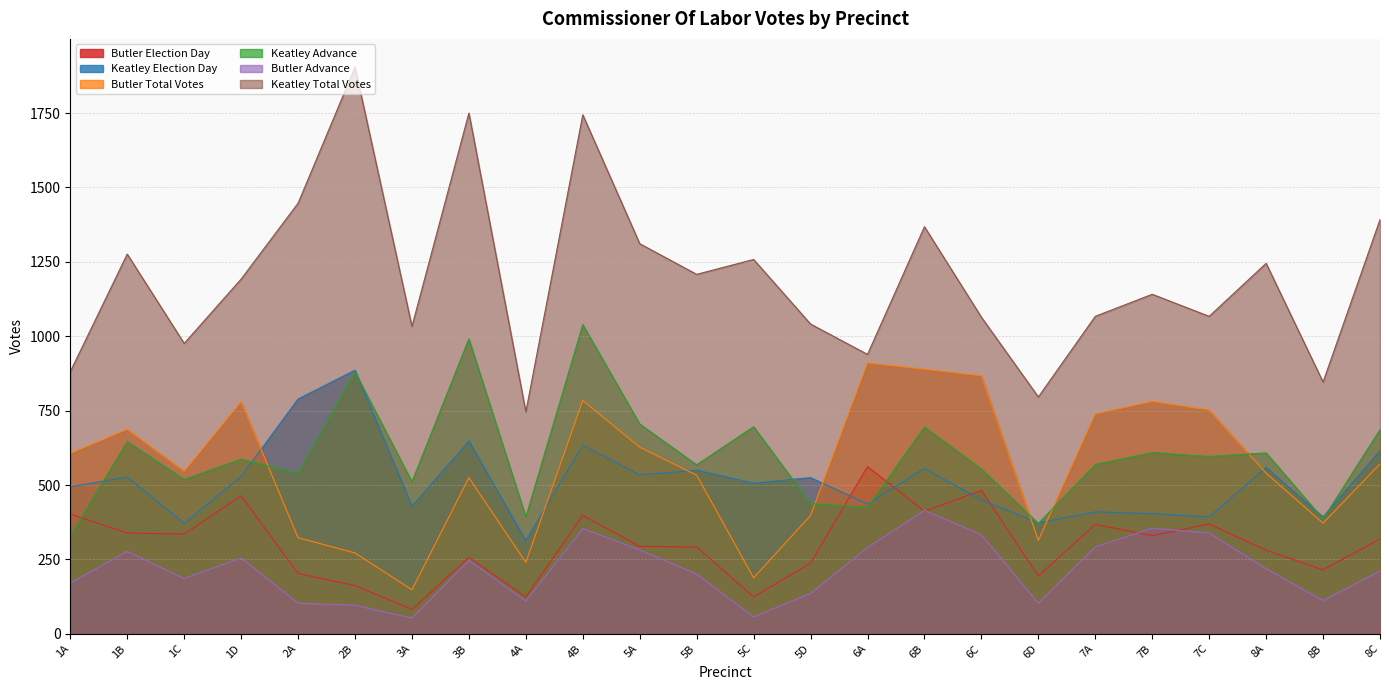

Where does the Butler Total Votes series first go above 571?

1A